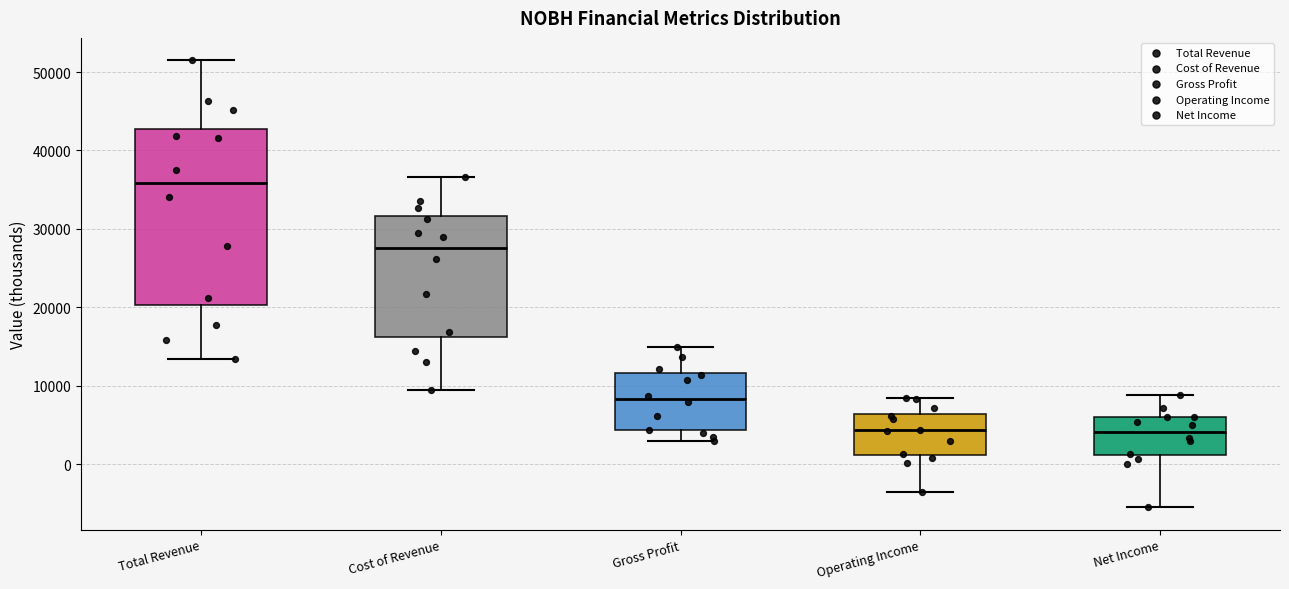

Where is the lower edge of the box for Operating Income on the y-axis? The values are not printed on the chart, so give them approximately, as read against the axis.

1000